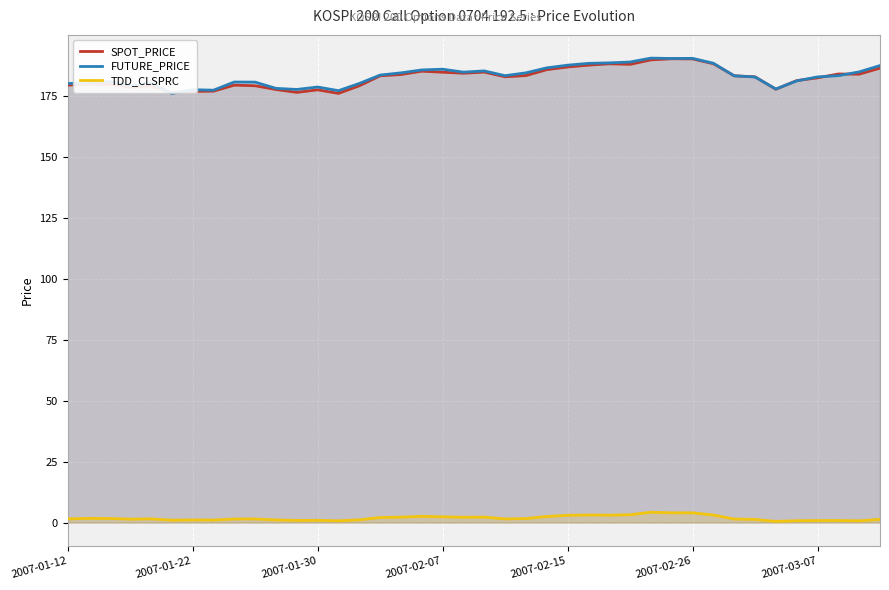

Rank the series by their maximum value, from lowest to highest.

TDD_CLSPRC, SPOT_PRICE, FUTURE_PRICE